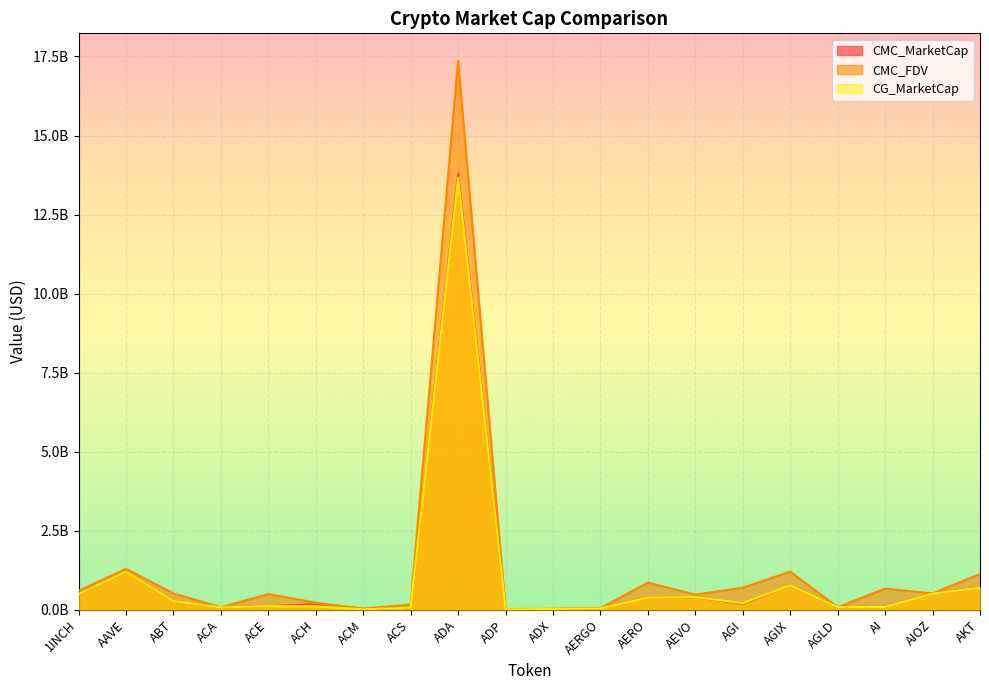

Reading left to right, list all the values displayed in this chart.

CMC_MarketCap: 495721697.3	1200917654.1	273433108.8	71909466.8	113569743.4	173020272.5	10512899.6	67157902.9	13791839382.7	6349776.7	24643567.5	39401180.6	389836964.6	399737654.0	179231075.2	775613115.2	80909683.3	86825235.0	513839109.6	701251806.7
CMC_FDV: 594024552.8	1293787901.7	516046031.7	77327702.6	495086832.3	221641578.8	33903906.5	165861170.4	17363645843.5	21089368.4	25662180.4	44270989.5	857993906.7	475601365.9	696815292.5	1205038312.7	80909683.3	667886421.0	513839109.6	1128244825.2
CG_MarketCap: 495872525.0	1201314826.0	273661005.0	71279852.0	113561356.0	109513235.0	10553732.0	67126292.0	13664610444.0	6363494.0	24650482.0	39184250.0	385825059.0	399451460.0	206697625.0	773787178.0	80919944.0	86825235.0	509043118.0	696807002.0